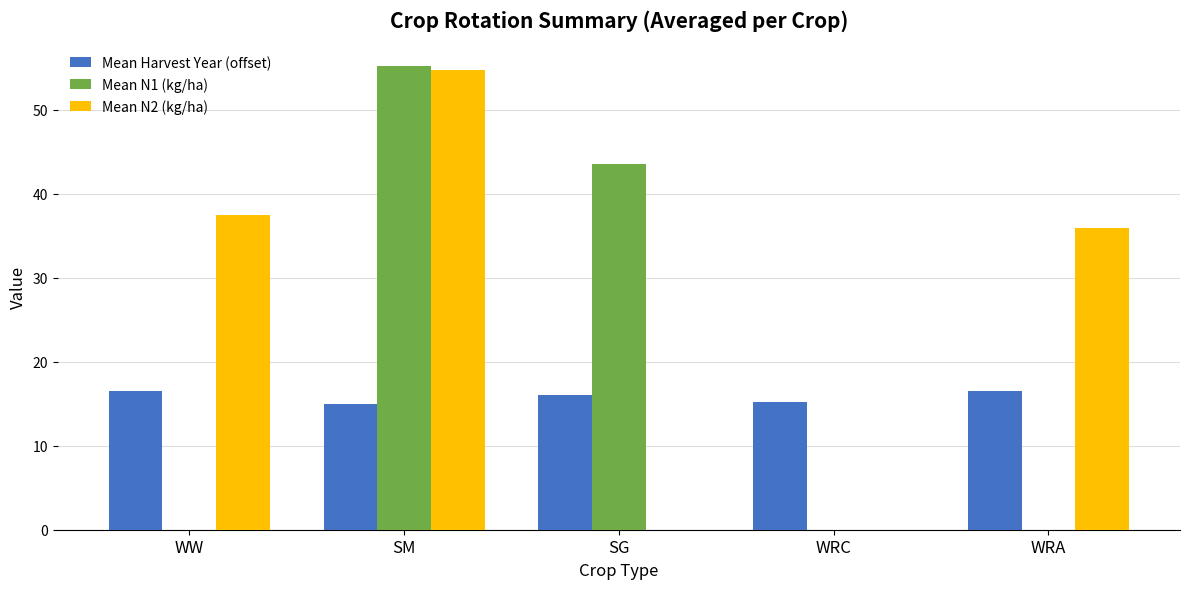

The Mean N2 (kg/ha) series shows 23.3 at WRC. True or false?

False